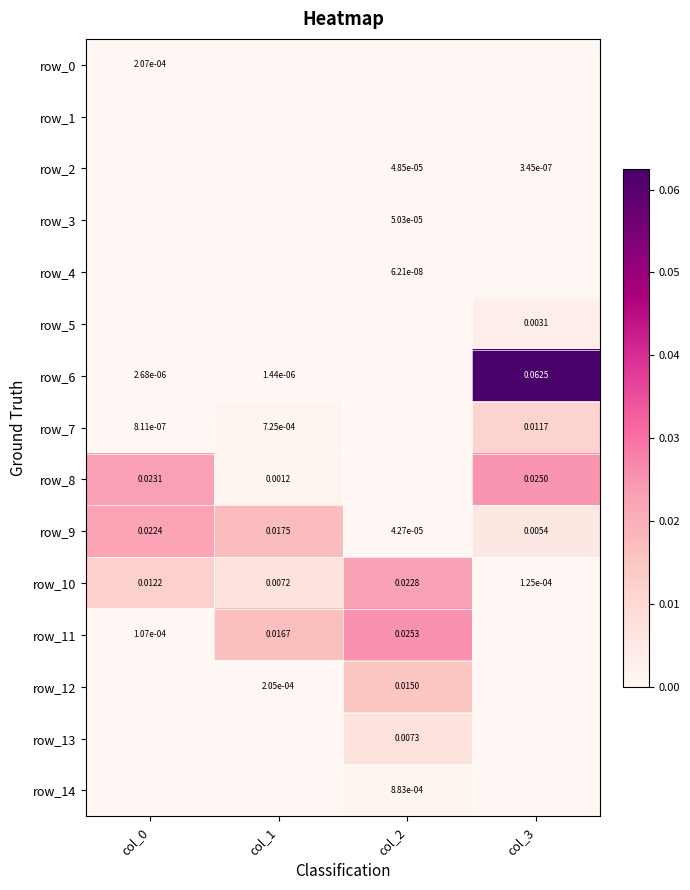

Which has a higher value, col_0 or col_2?

col_0